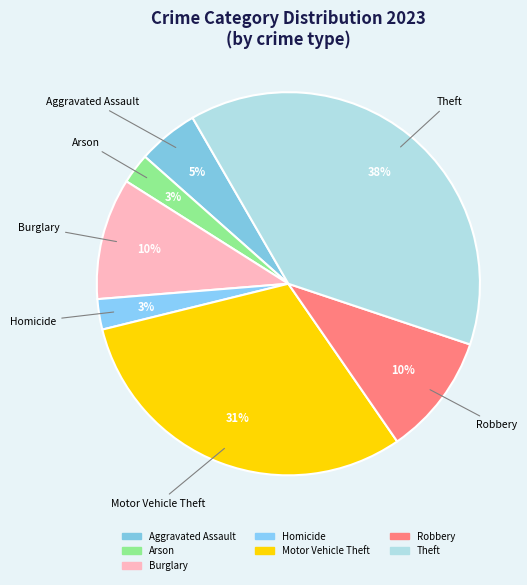

What is the largest slice in the pie chart?

Theft